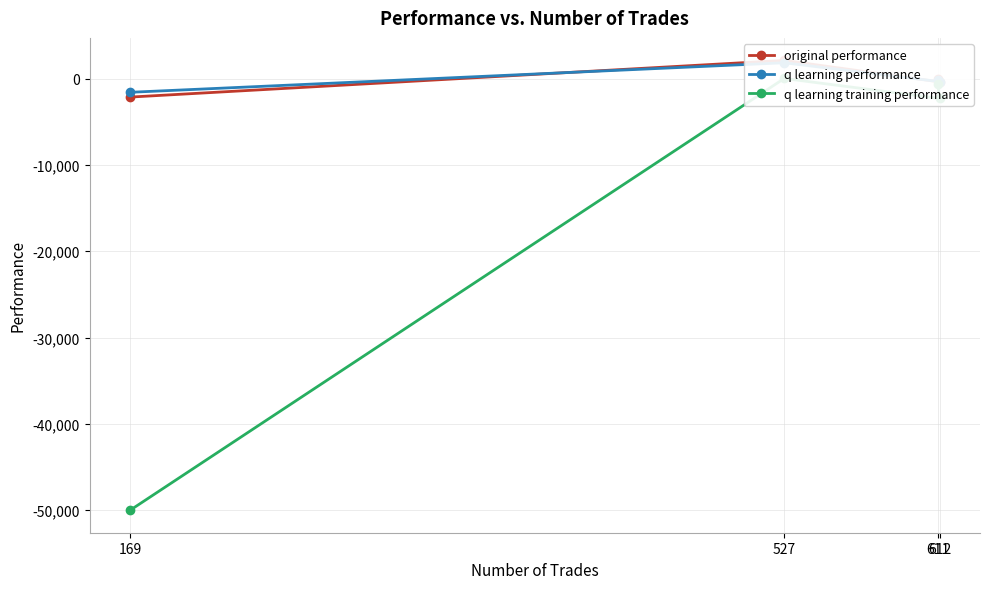

Reading left to right, extract all data points from this chart.

original performance: 611=-4.3	612=-378.2	527=2115.9	169=-2136.0
q learning performance: 611=-134.0	612=-343.1	527=1839.9	169=-1582.2
q learning training performance: 611=-623.6	612=-2293.9	527=20.6	169=-50000.0